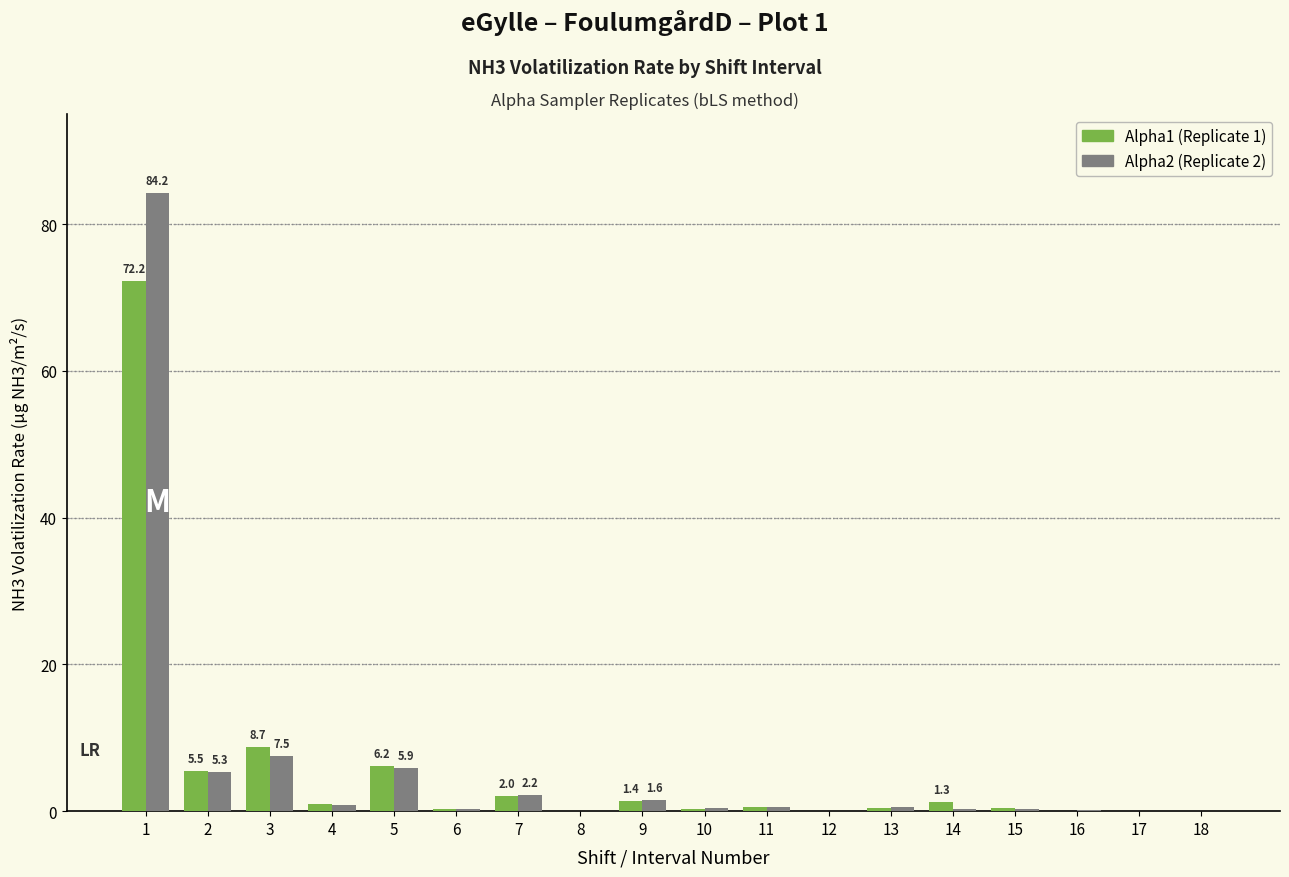

What is the total value across all series at 2?

10.8